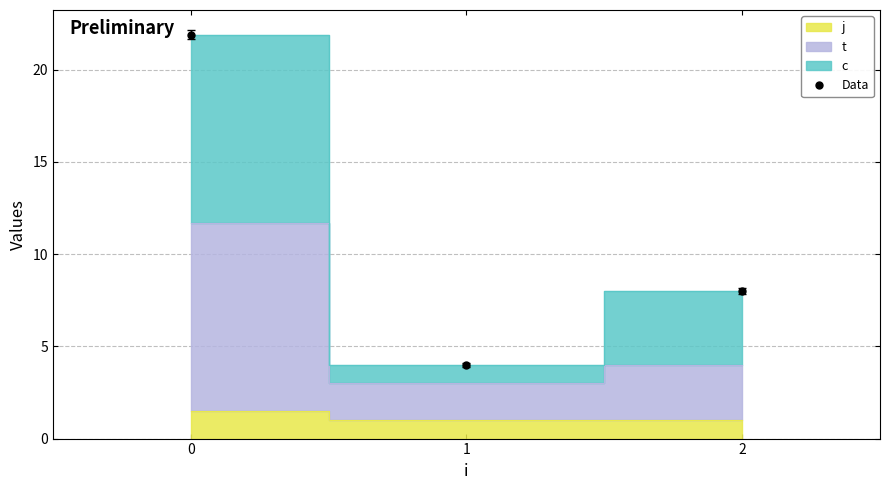

Does the chart display data point markers on the line(s)?

No